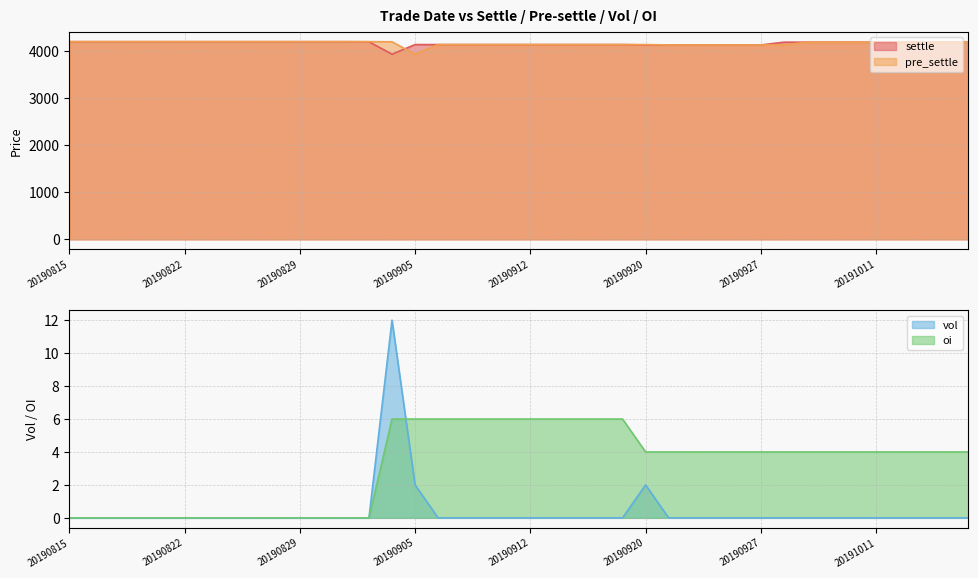

At which category is the sum across all series the highest?

20190815